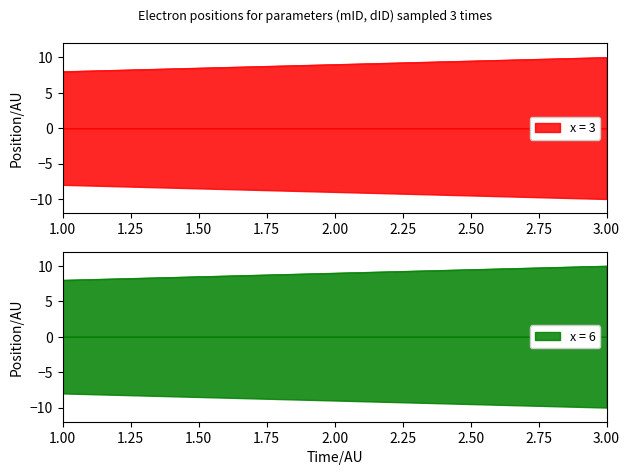

At which label is the value closest to 9?

2